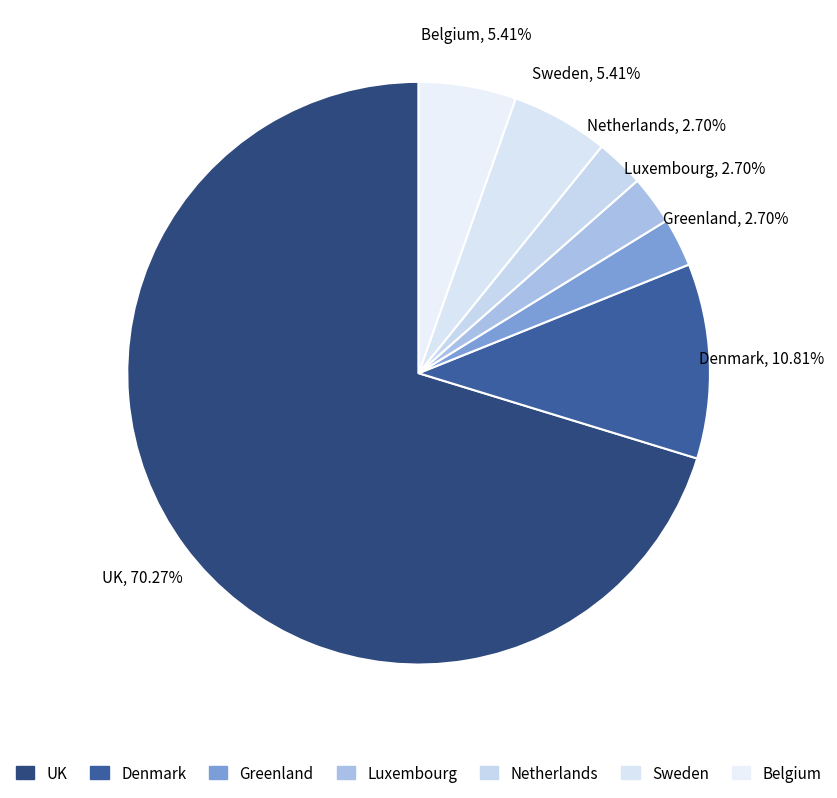

Count the number of slices in the pie.

7